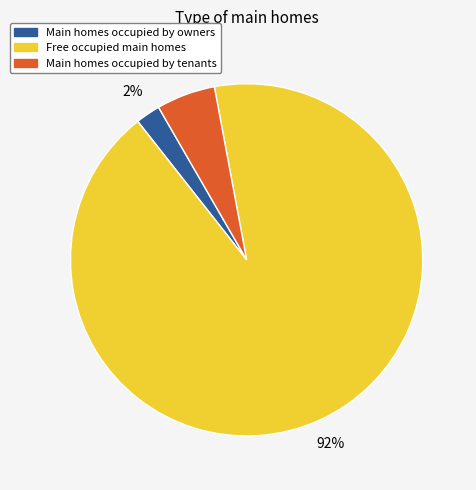

What is the smallest slice in the pie chart?

Main homes occupied by owners